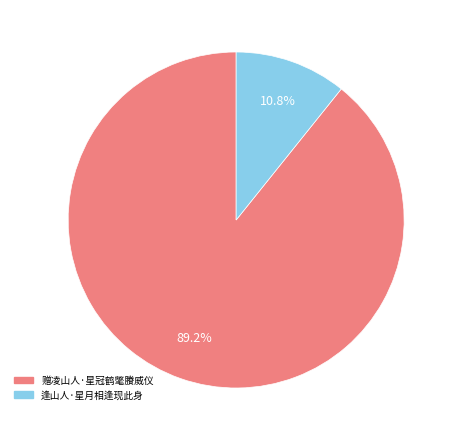

Is there a majority slice in this chart?

Yes